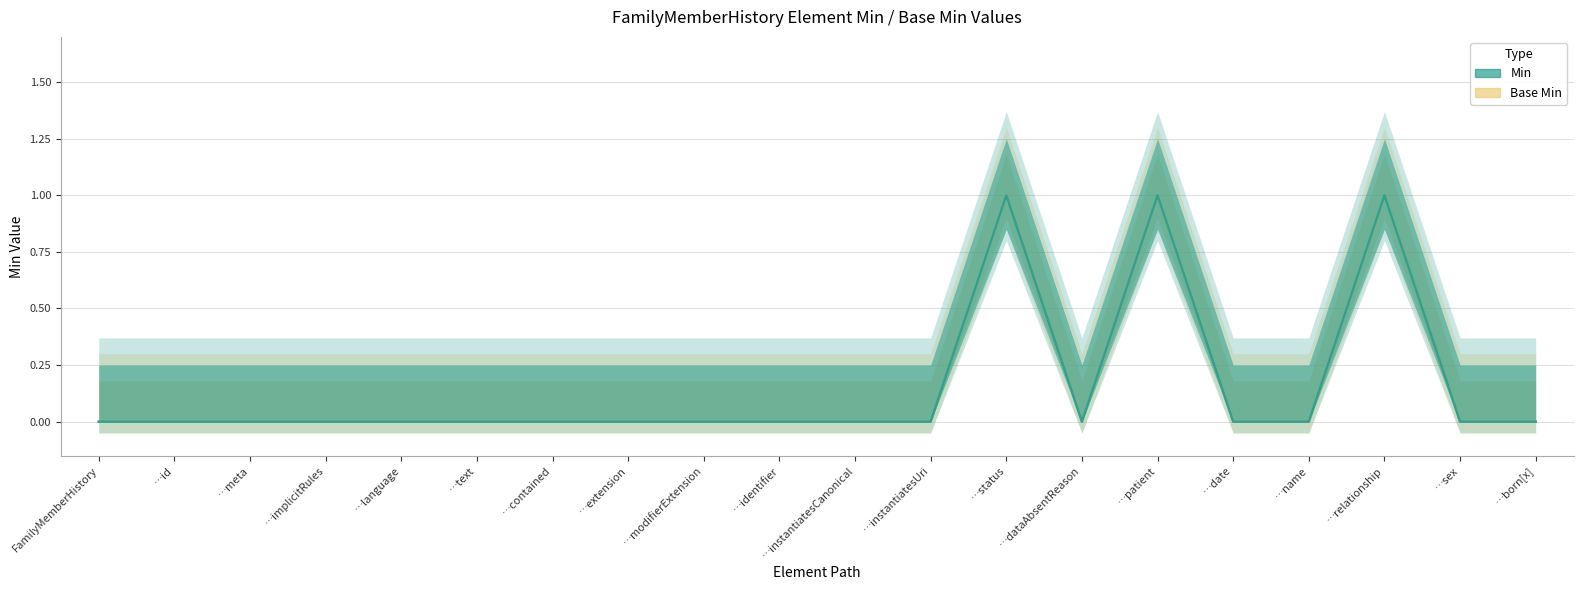

At …implicitRules, list the series in order from smallest to largest.

Min, Base Min